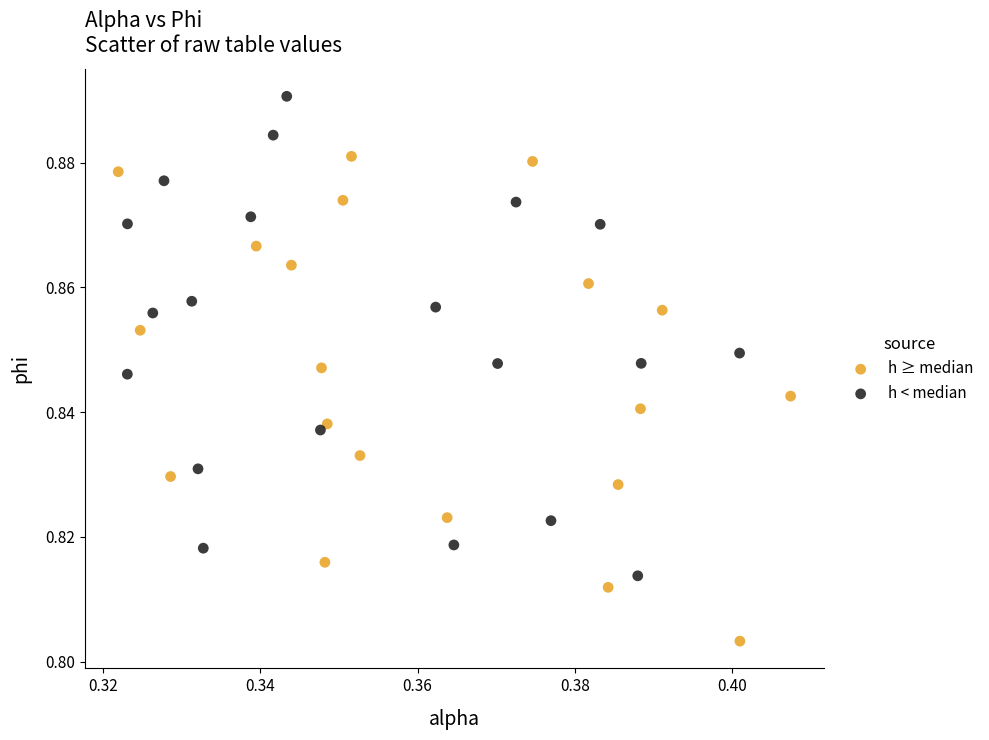

Which series reaches the maximum Y coordinate?

h < median